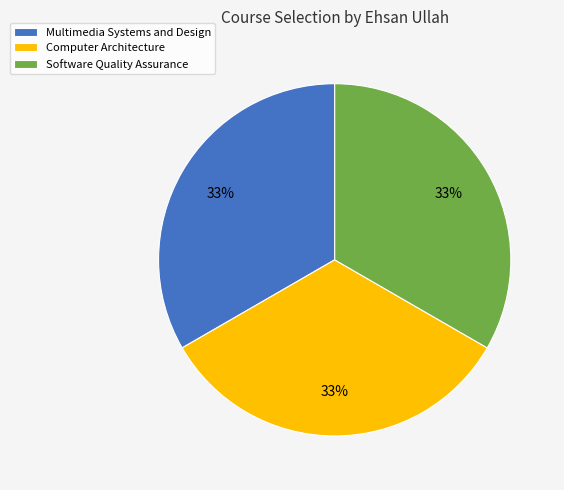

Is it true that Software Quality Assurance is 33% of the pie?

True